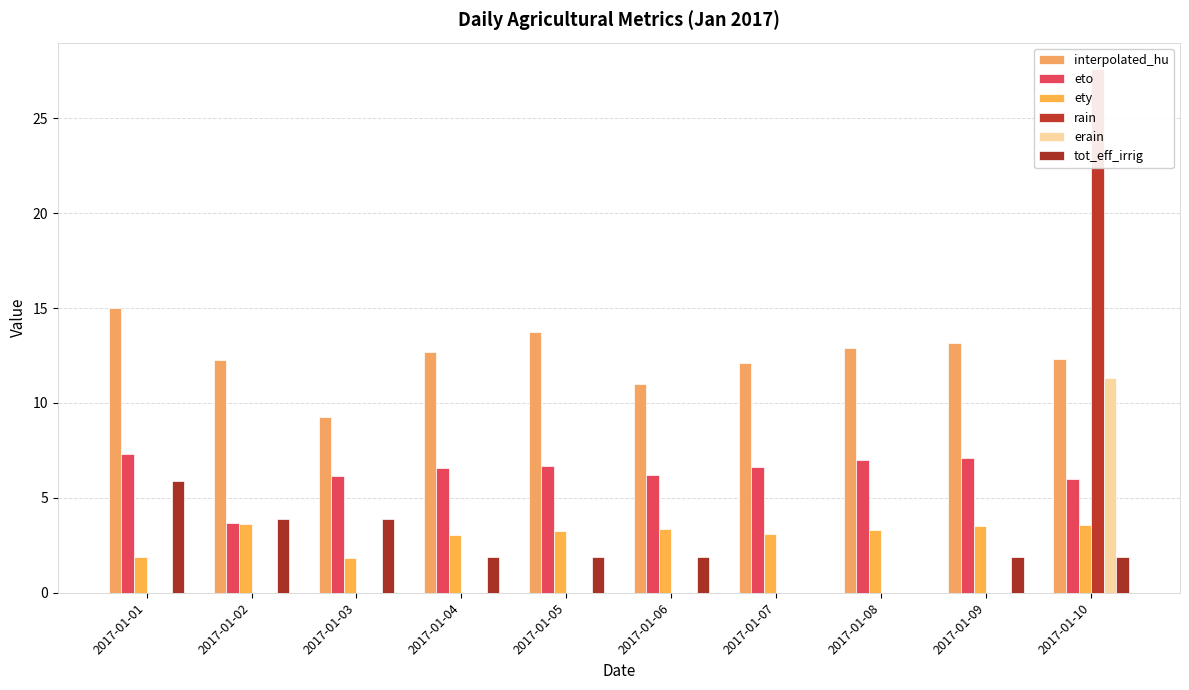

At which category is the sum across all series the highest?

2017-01-10